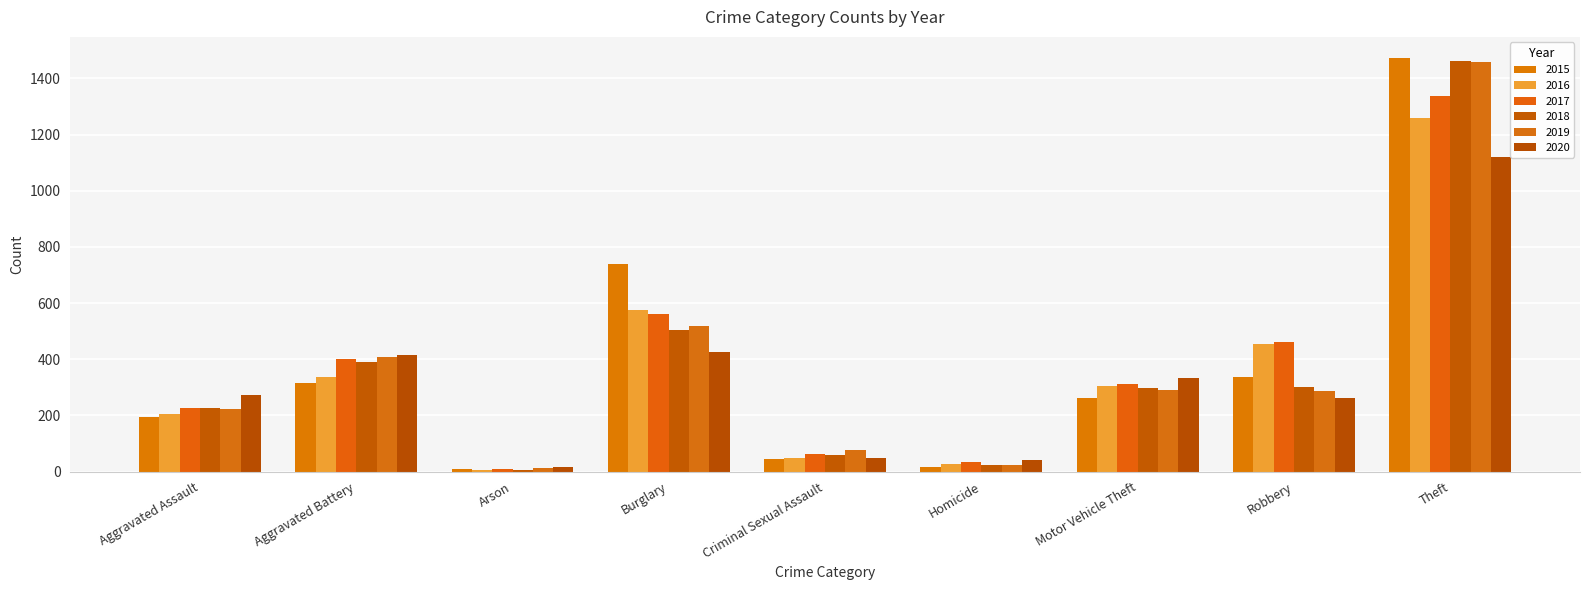

The 2015 series shows 316 at Aggravated Battery. True or false?

True